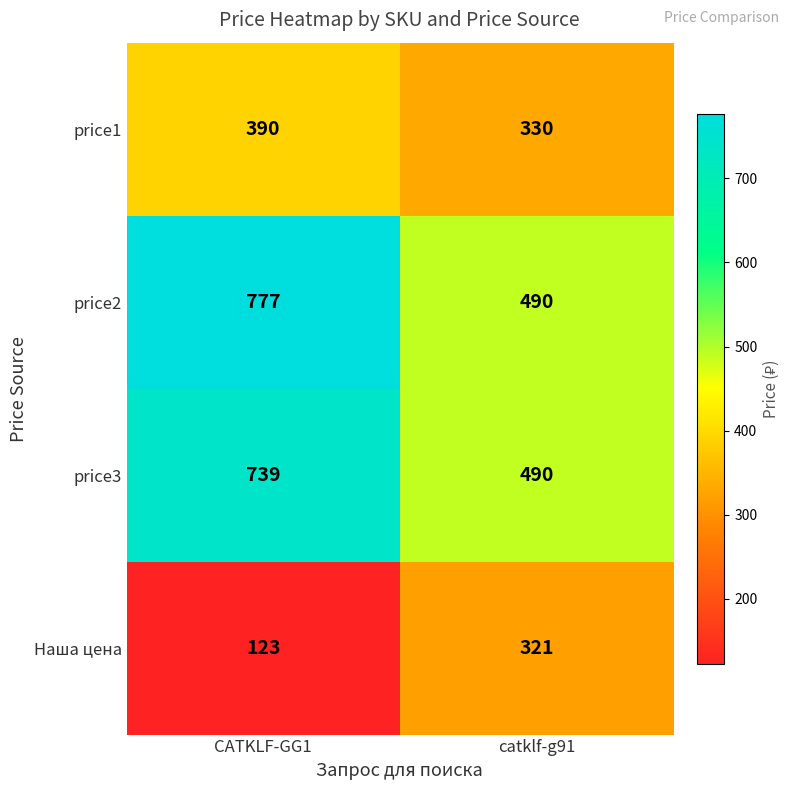

Which series has the largest total across all categories?

price2